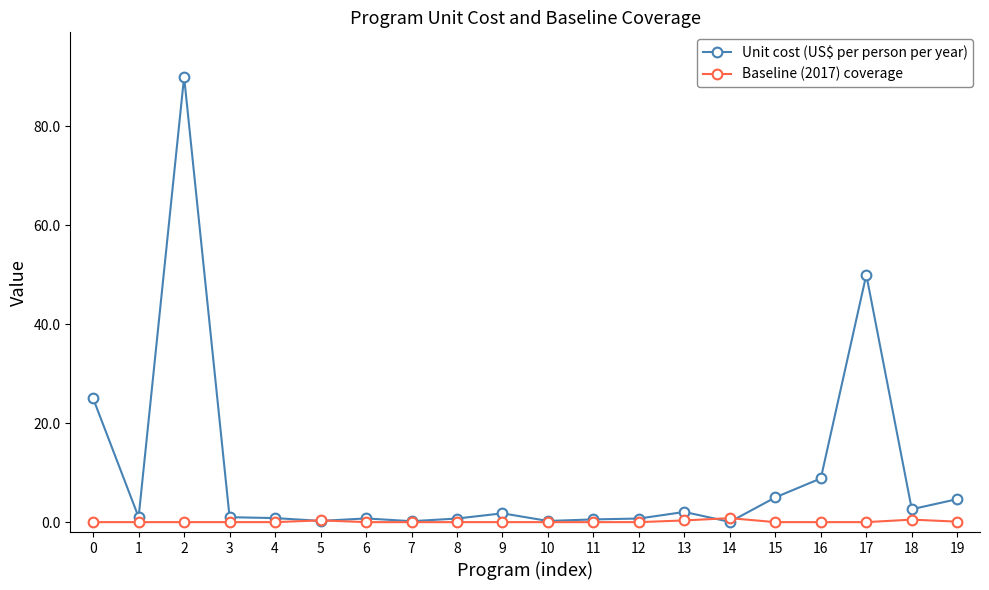

Where is Unit cost (US$ per person per year) nearest to the value 45?

17